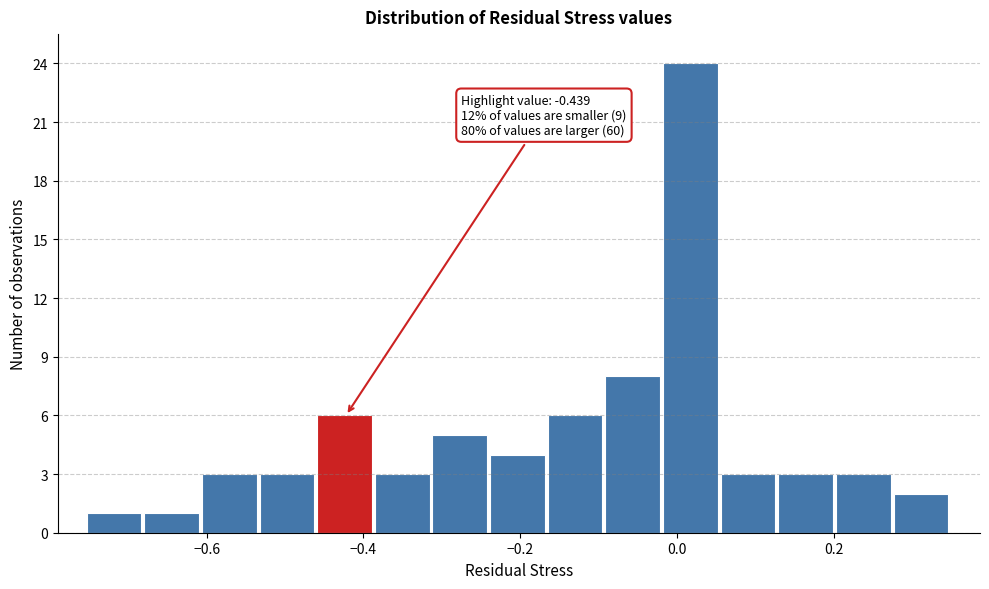

Read against the x-axis, roughly where is the centre of the tallest bar?

0.02